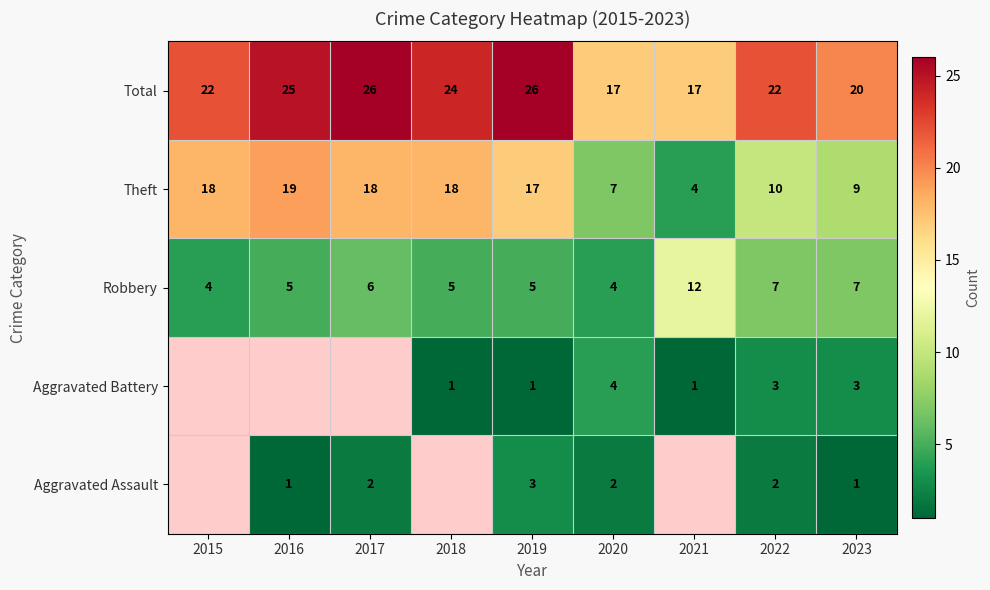

What is the highest value of the Total series?

26